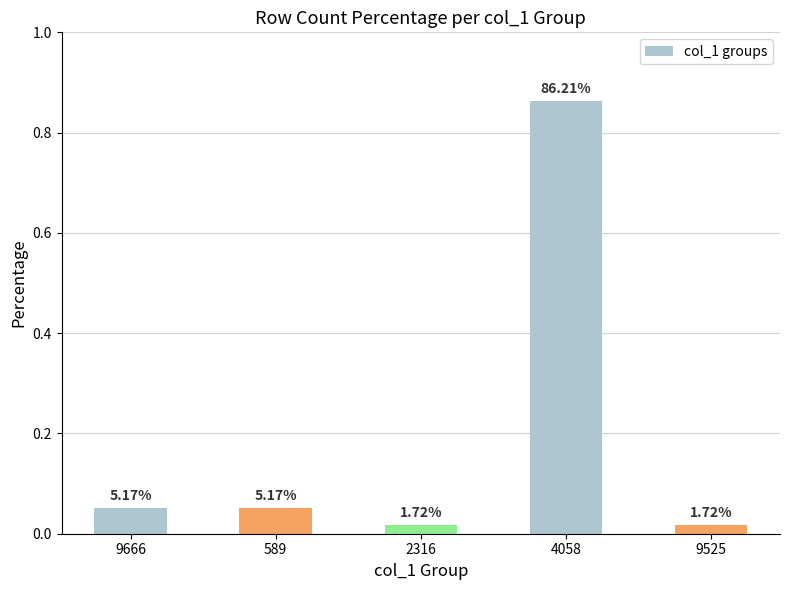

Does the chart contain any negative values?

No